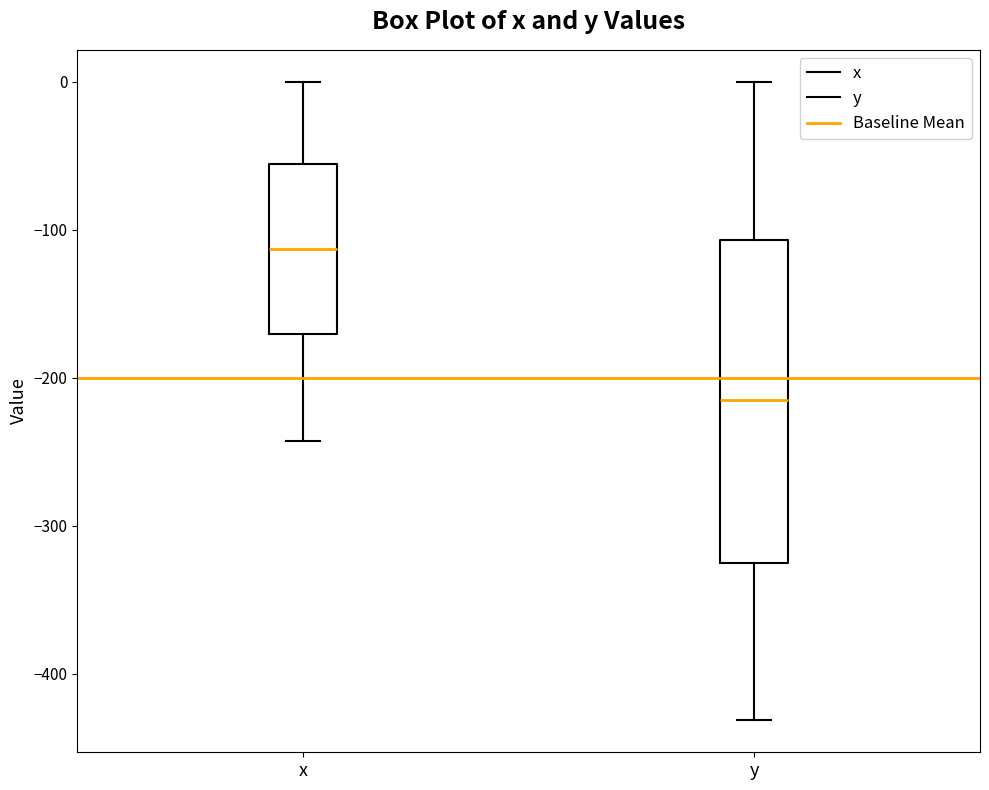

Where does the median line of the box for x sit on the y-axis? The values are not printed on the chart, so give them approximately, as read against the axis.

-110